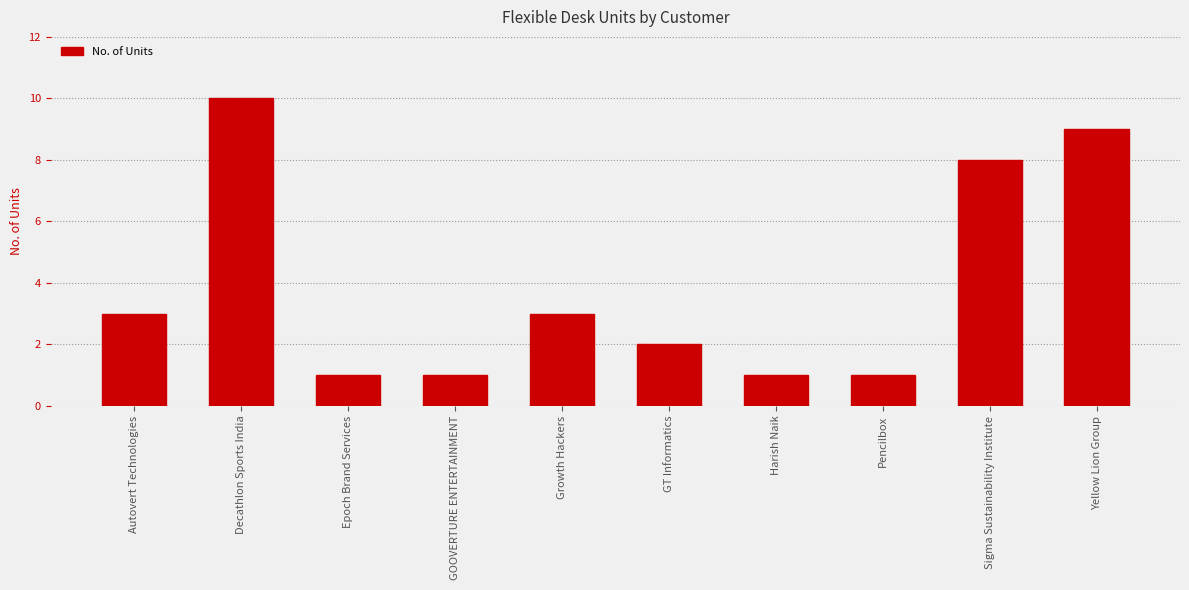

The chart shows a value of 10 at Decathlon Sports India. True or false?

True